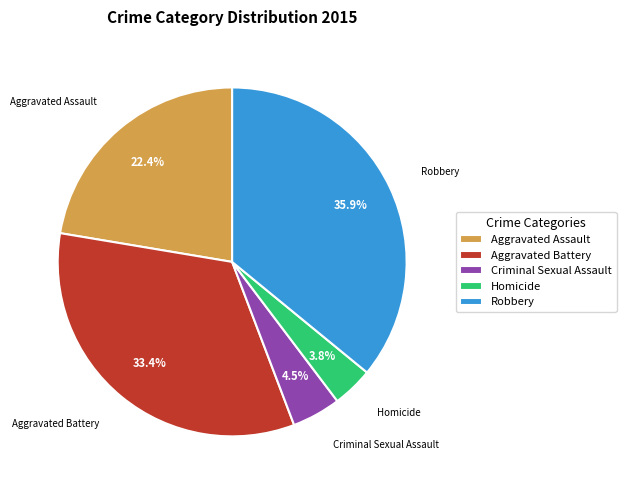

Is it true that Robbery is 43% of the pie?

False